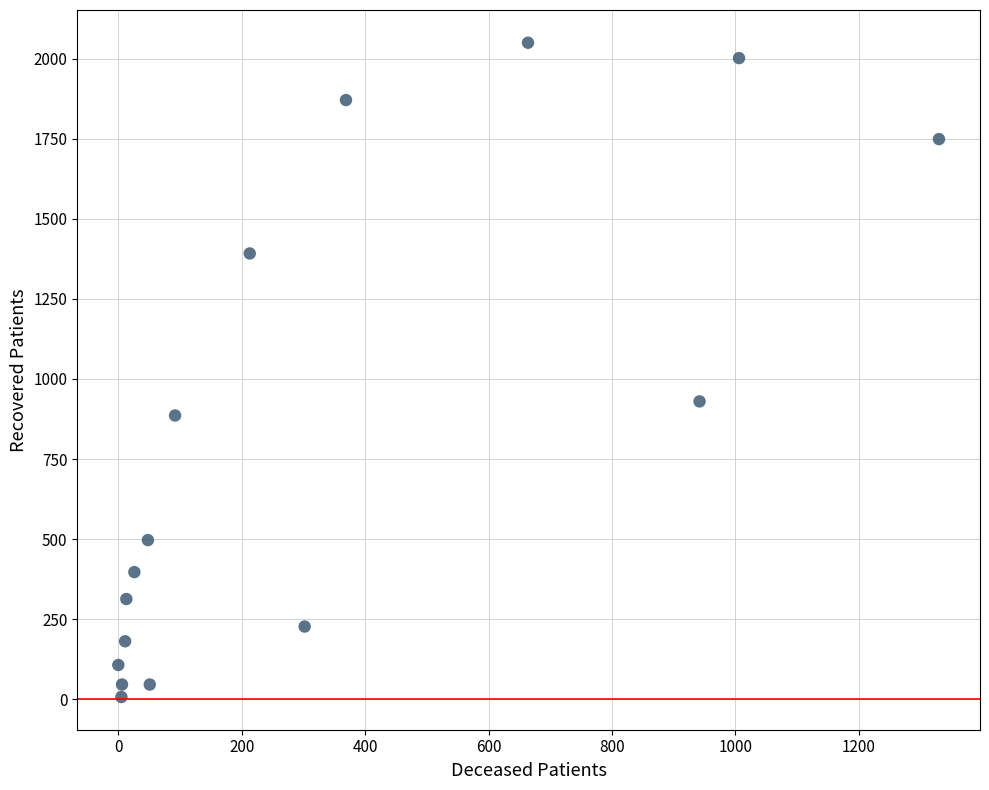

What is the range of X values (max minus min)?

1330